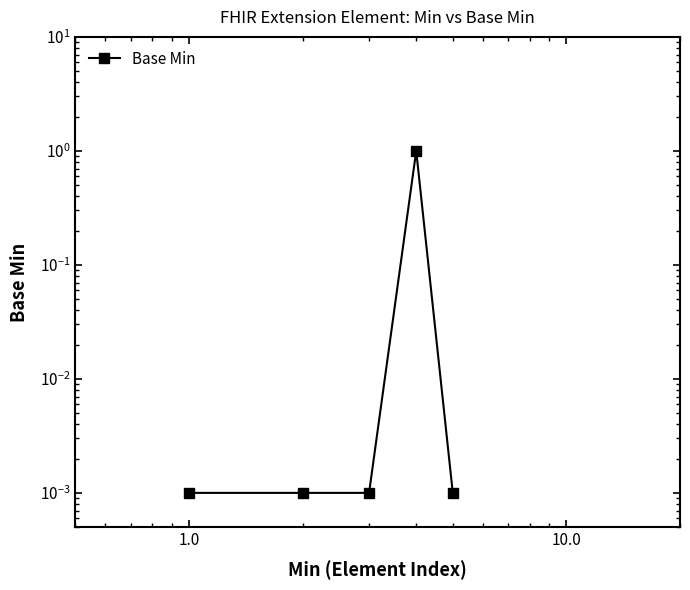

The chart shows a value of 0.0 at 1.0. True or false?

True